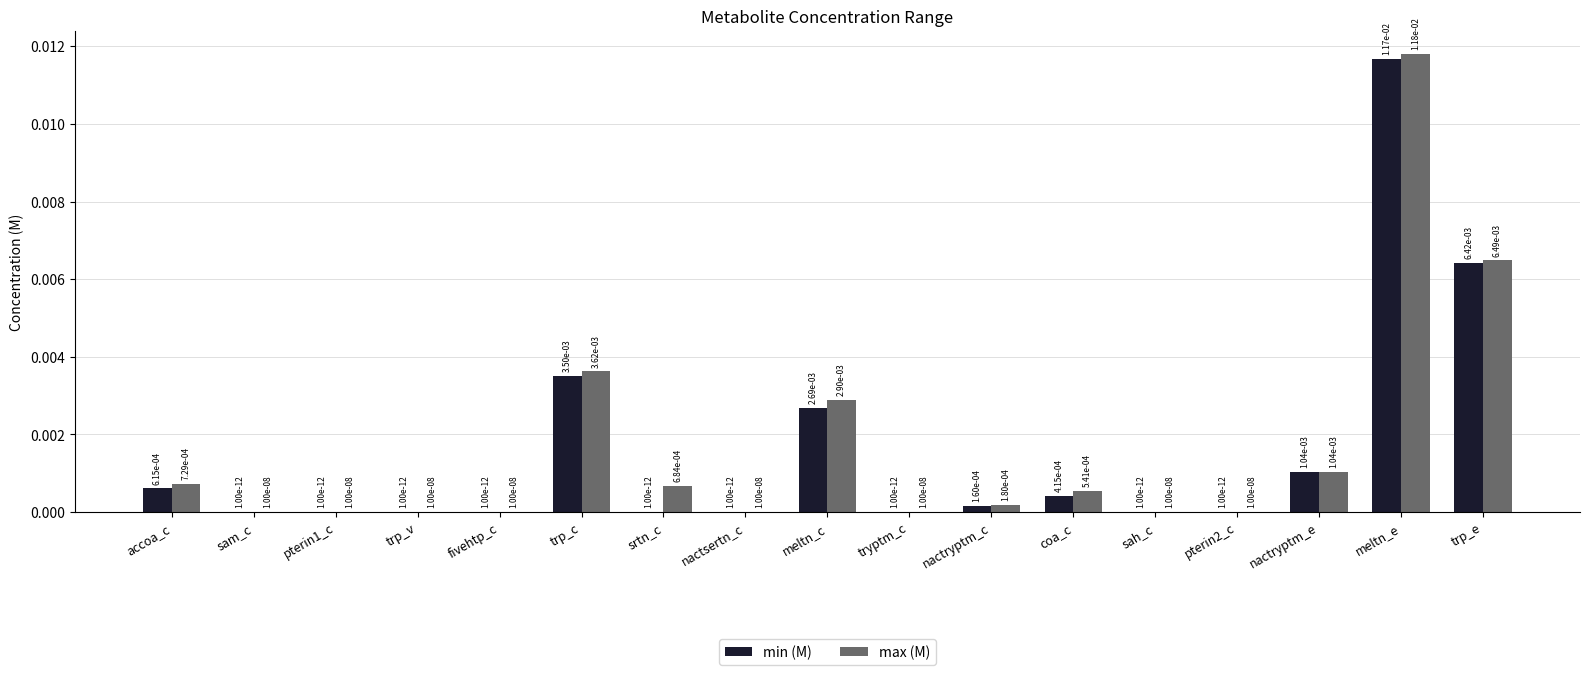

The min (M) series shows 0.0 at accoa_c. True or false?

True